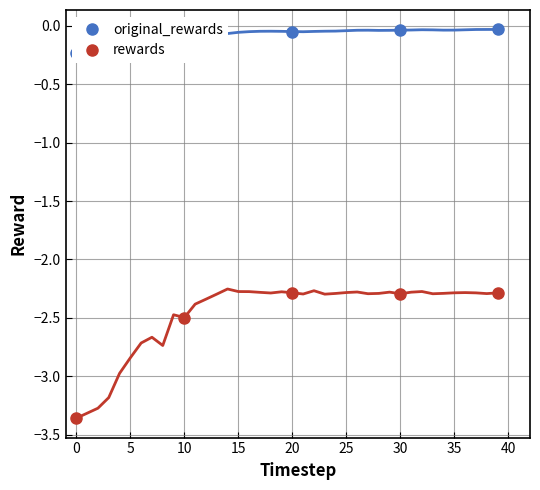

What is the lowest value of the original_rewards series?

-0.2